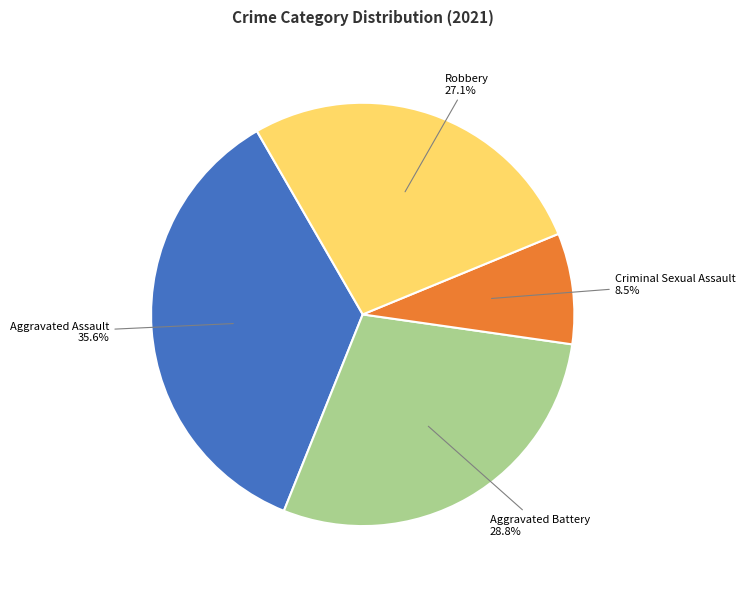

Which category has the biggest portion of the pie?

Aggravated Assault